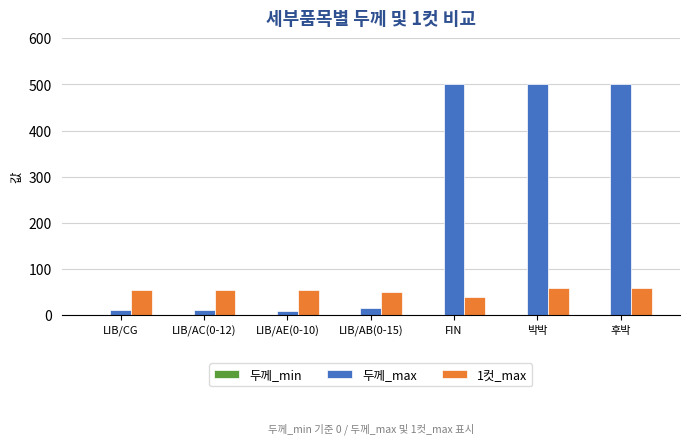

Where is 1컷_max nearest to the value 50?

LIB/AB(0-15)